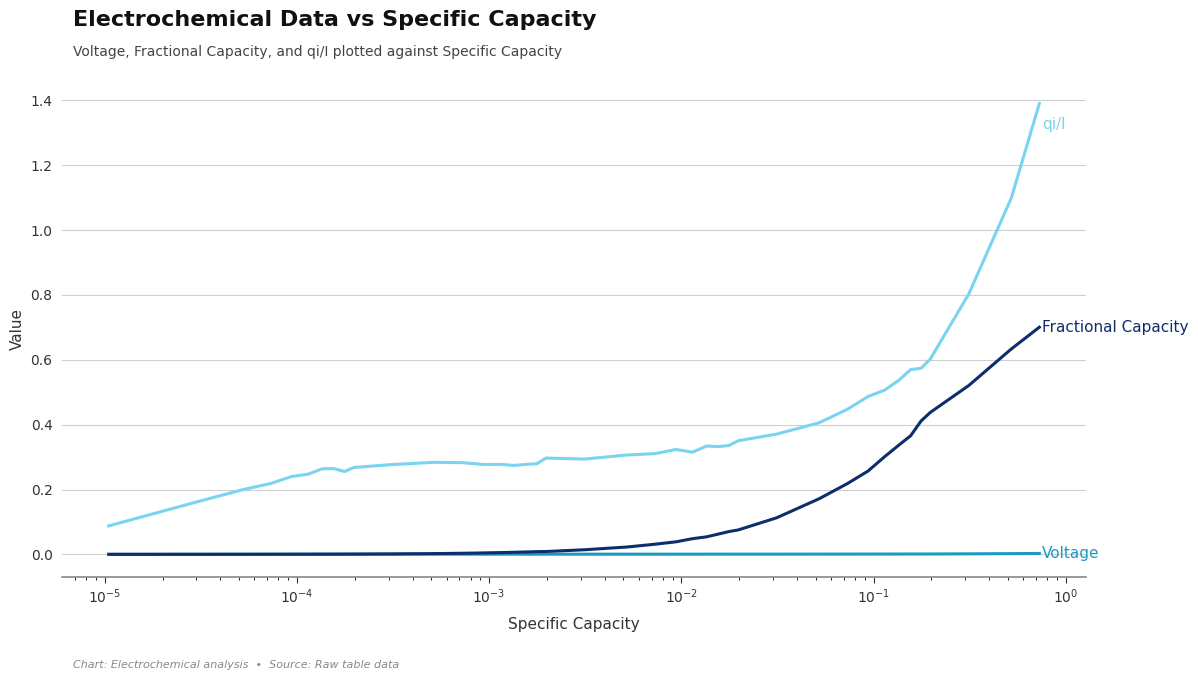

Does the chart display data point markers on the line(s)?

No